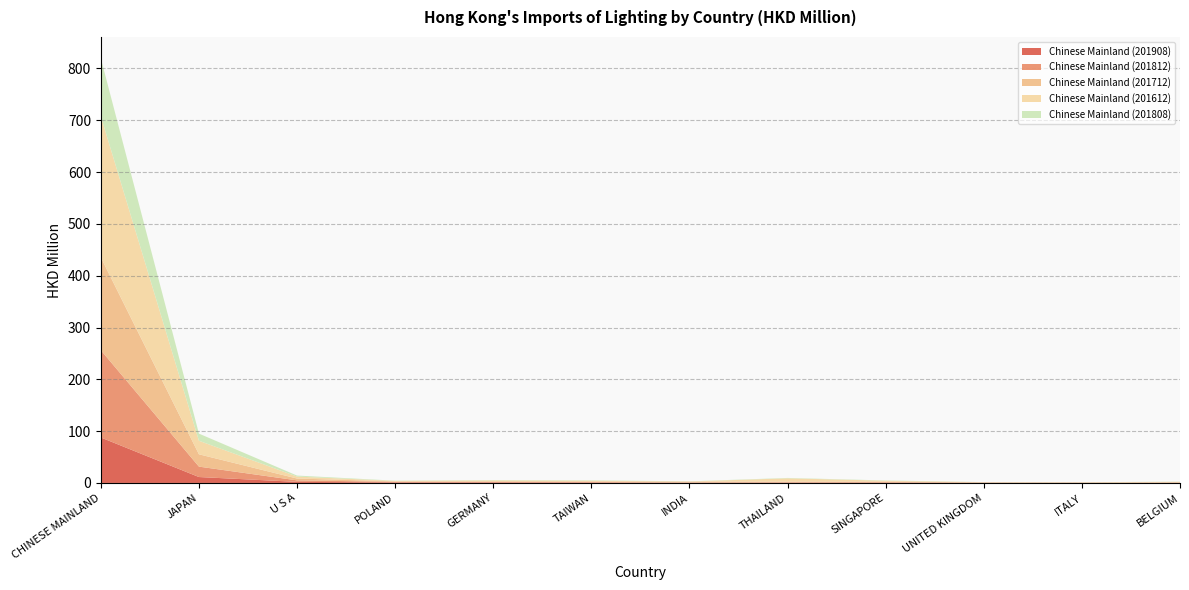

Reading left to right, extract all data points from this chart.

Chinese Mainland (201908): 87.8	11.4	2.1	1.0	0.9	0.6	0.4	0.4	0.3	0.3	0.2	0.1
Chinese Mainland (201812): 168.5	20.1	2.9	1.1	0.9	1.1	0.5	1.0	1.1	0.4	0.3	0.4
Chinese Mainland (201712): 179.1	23.8	3.5	1.0	1.4	1.4	1.7	1.3	1.4	0.4	0.4	0.8
Chinese Mainland (201612): 272.5	26.1	3.8	0.9	1.7	1.3	0.2	6.3	1.5	0.3	0.3	0.8
Chinese Mainland (201808): 112.0	13.8	2.0	0.4	0.6	0.7	0.3	0.7	0.5	0.3	0.2	0.4